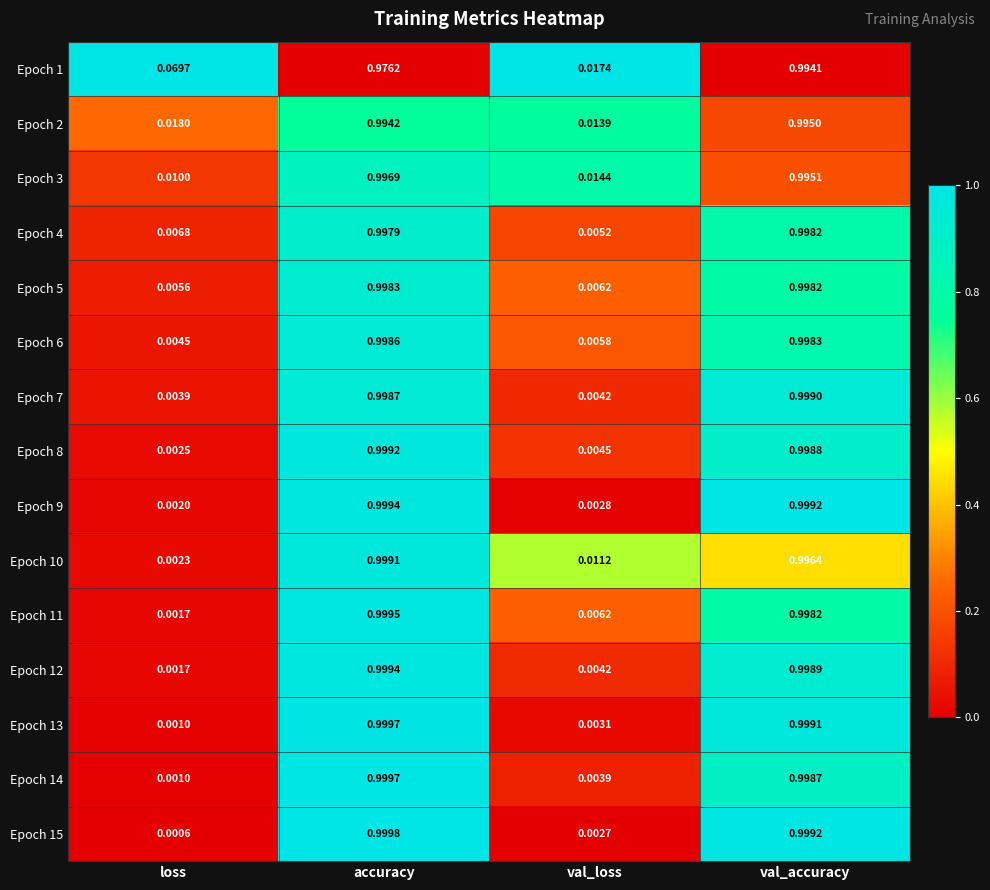

At which category does the chart reach its peak across all series?

accuracy